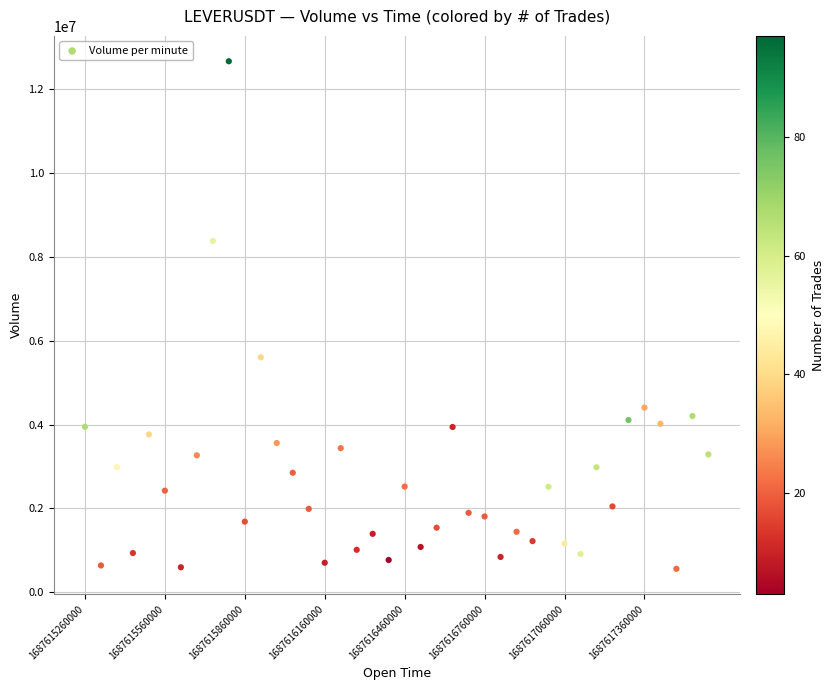

What is the range of Y values (max minus min)?

12107608